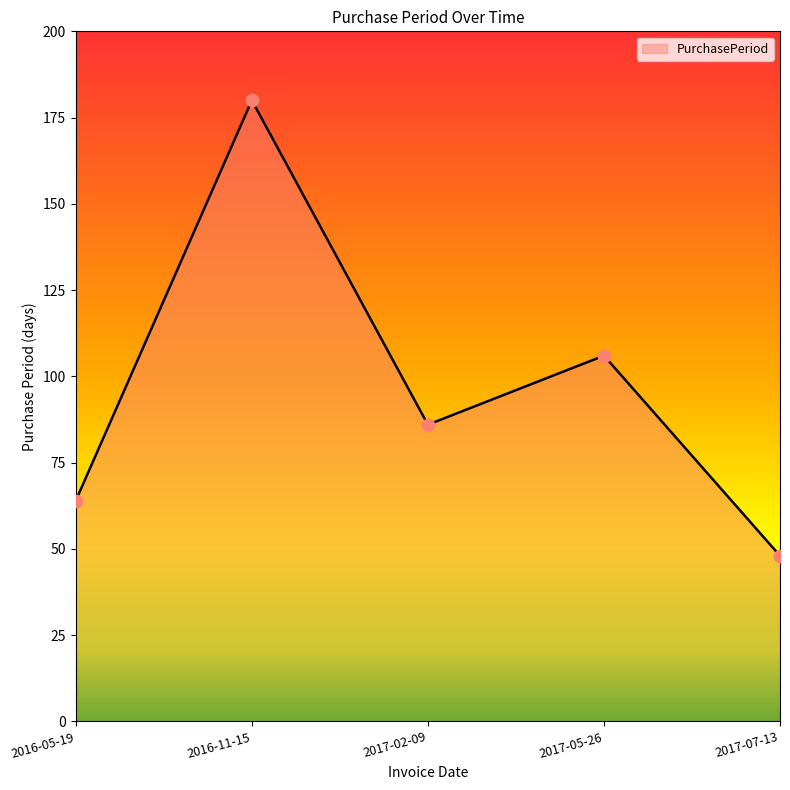

Between 2016-11-15 and 2017-02-09, which is larger?

2016-11-15